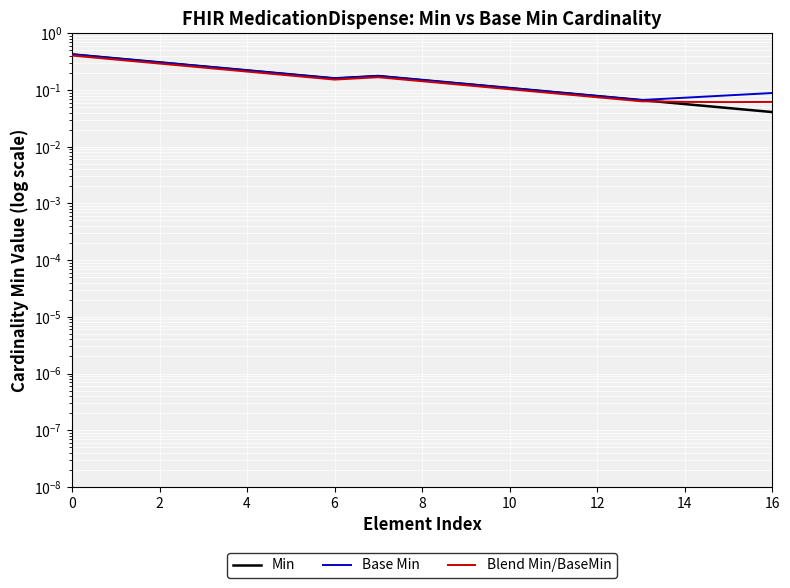

True or false: Base Min and Blend Min/BaseMin cross at least once.

False